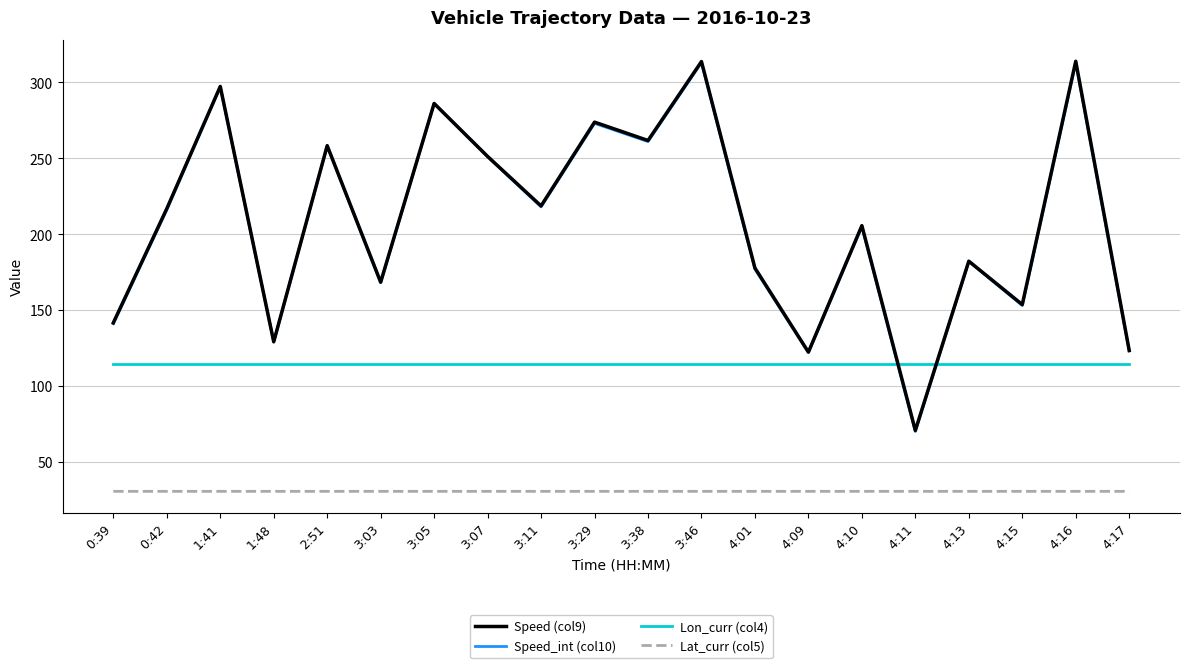

Is the value of Speed_int (col10) at 3:11 greater than the value of Lon_curr (col4) at 0:39?

Yes